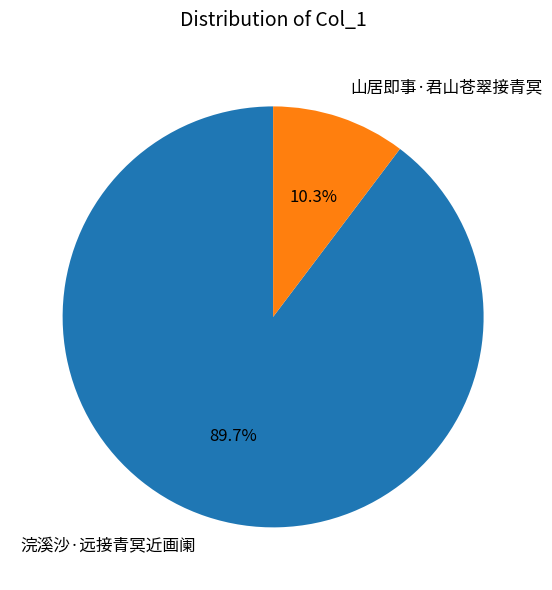

How many slices are in this pie chart?

2